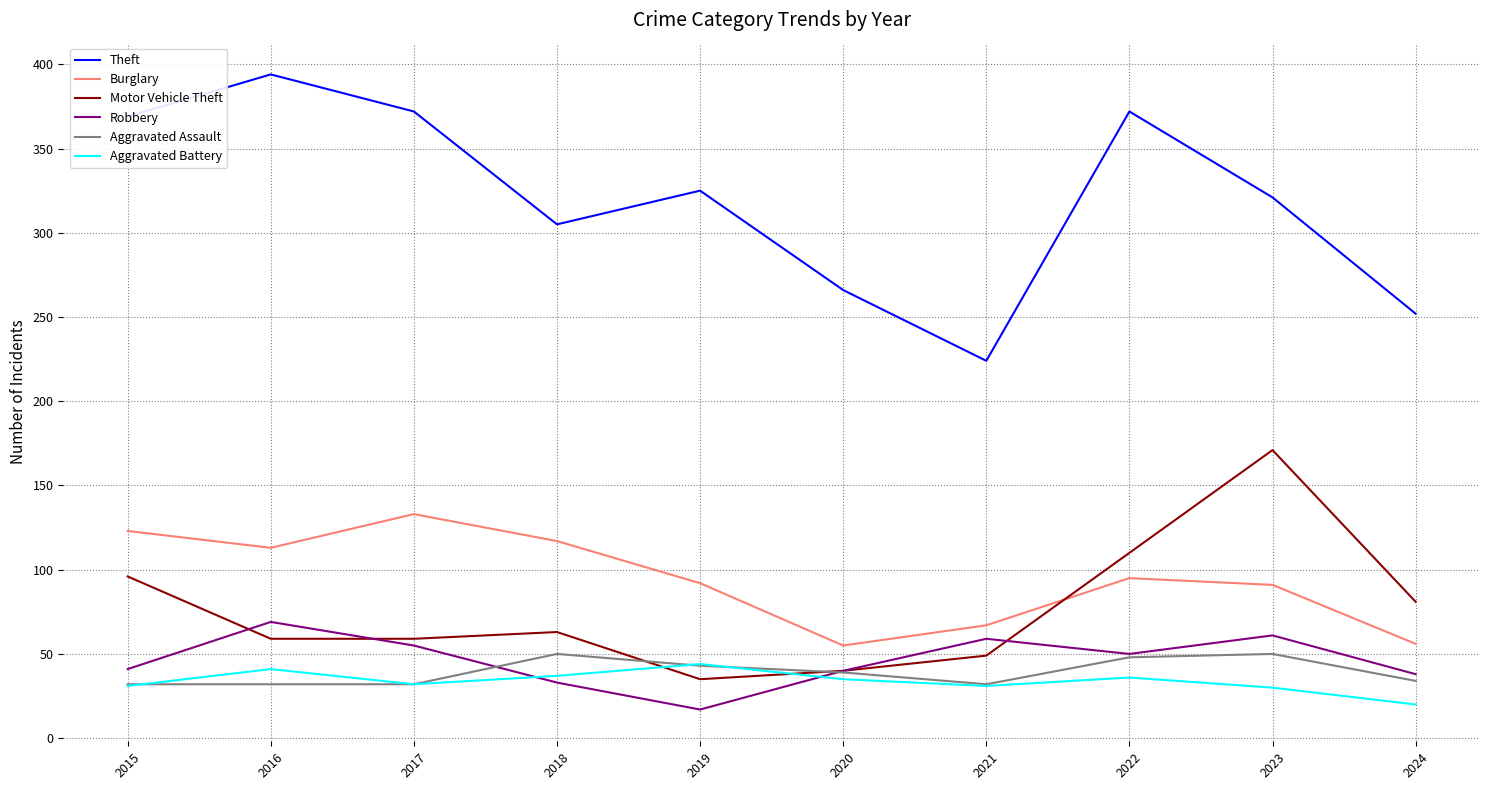

True or false: Burglary and Aggravated Battery intersect in this chart.

False